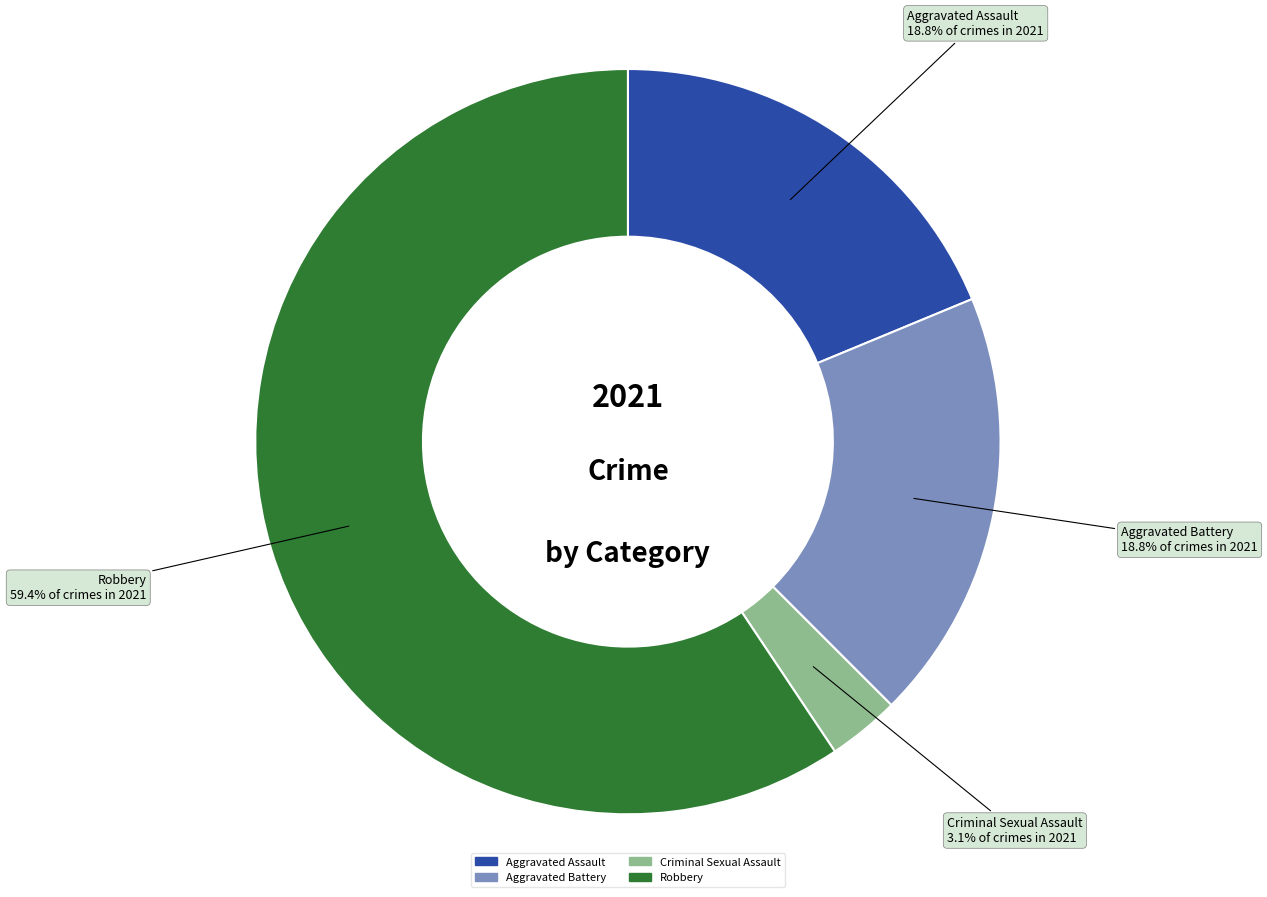

To the nearest percent, what is the difference between the largest and smallest slice percentages?

56%